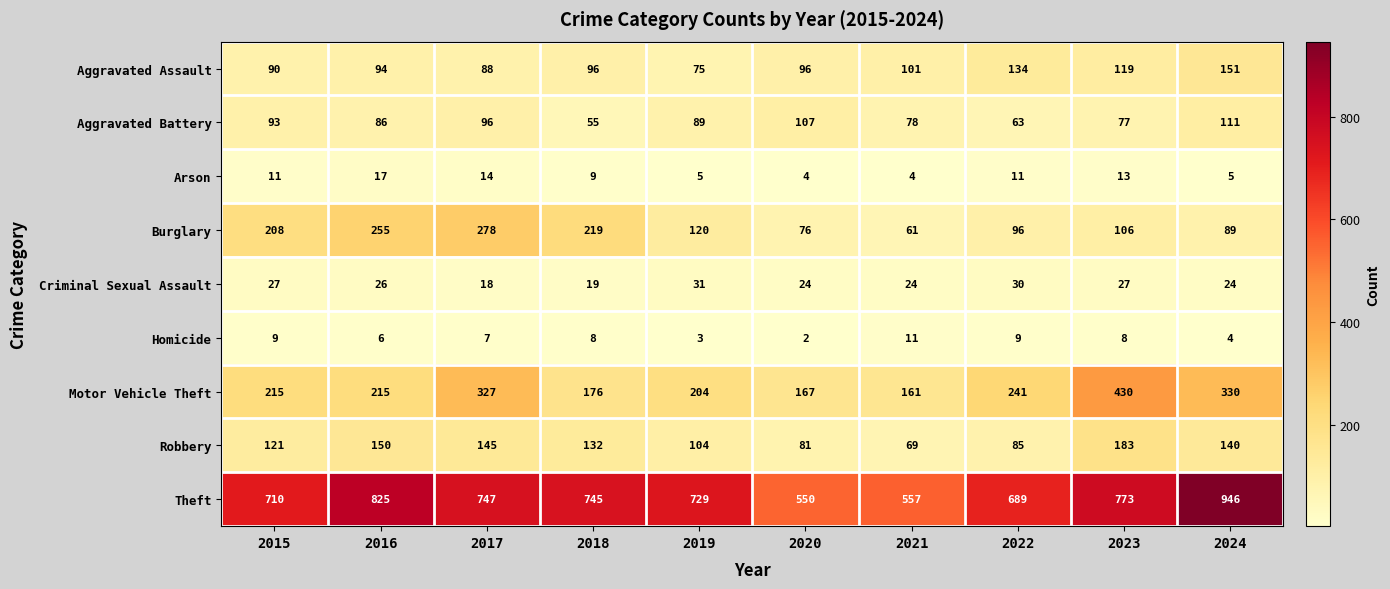

Which series has the largest total across all categories?

Theft